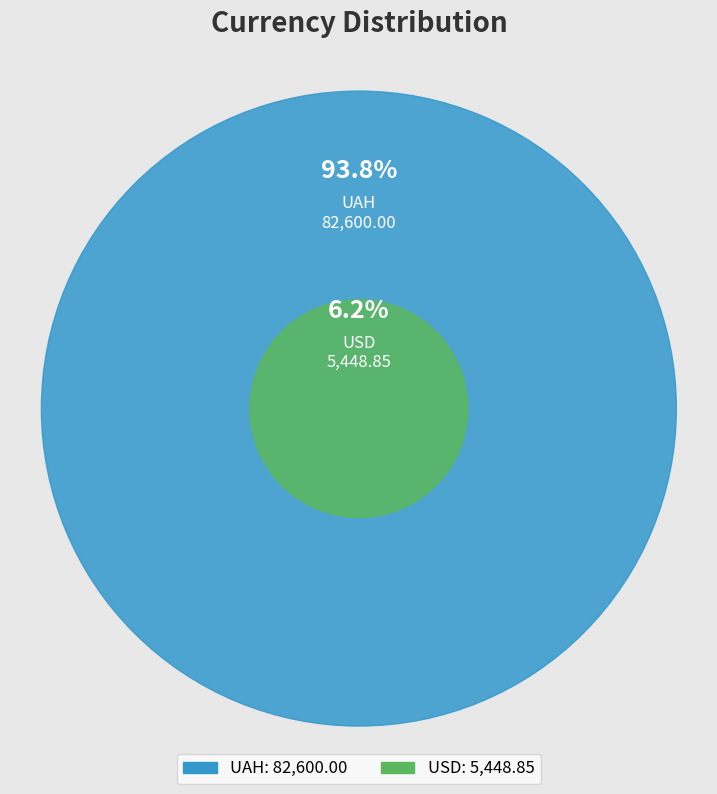

Count the number of slices in the pie.

2